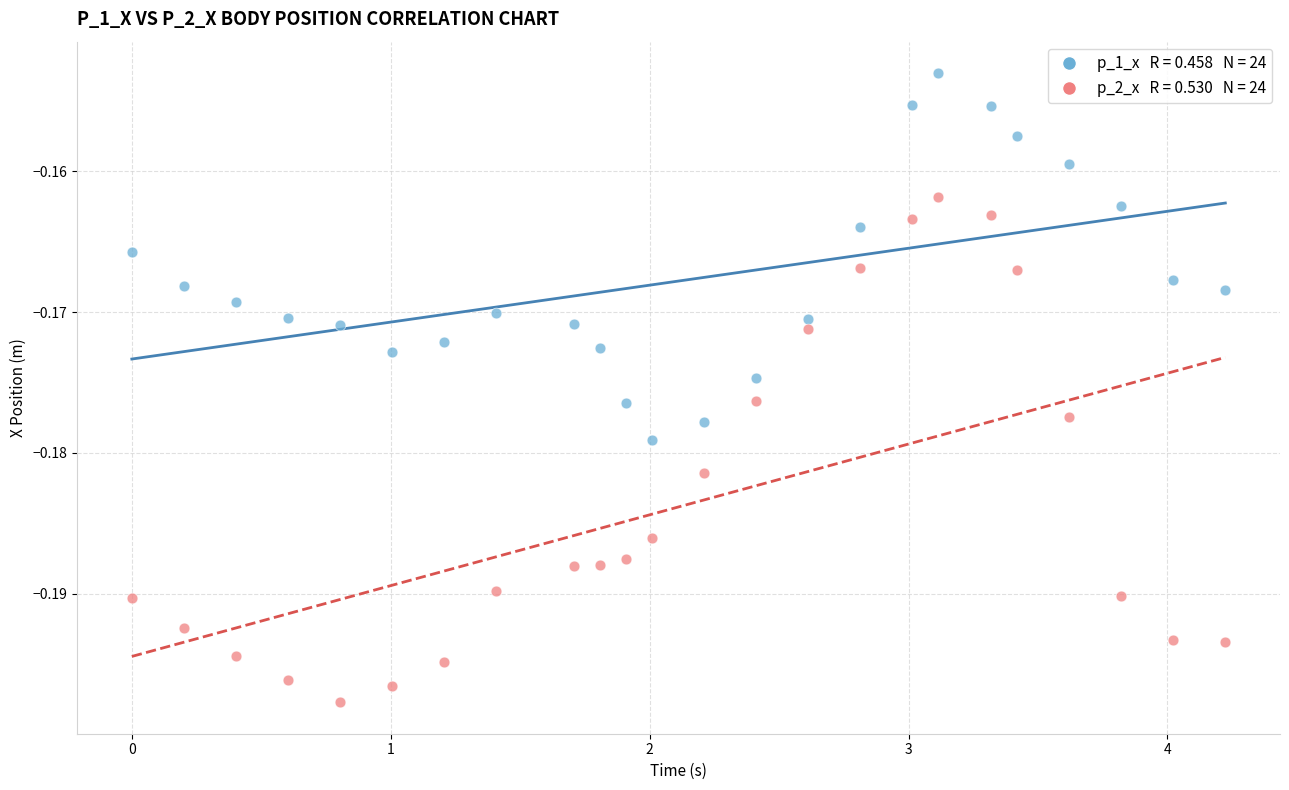

Across all data points, what is the range of X values (max minus min)?

4.2